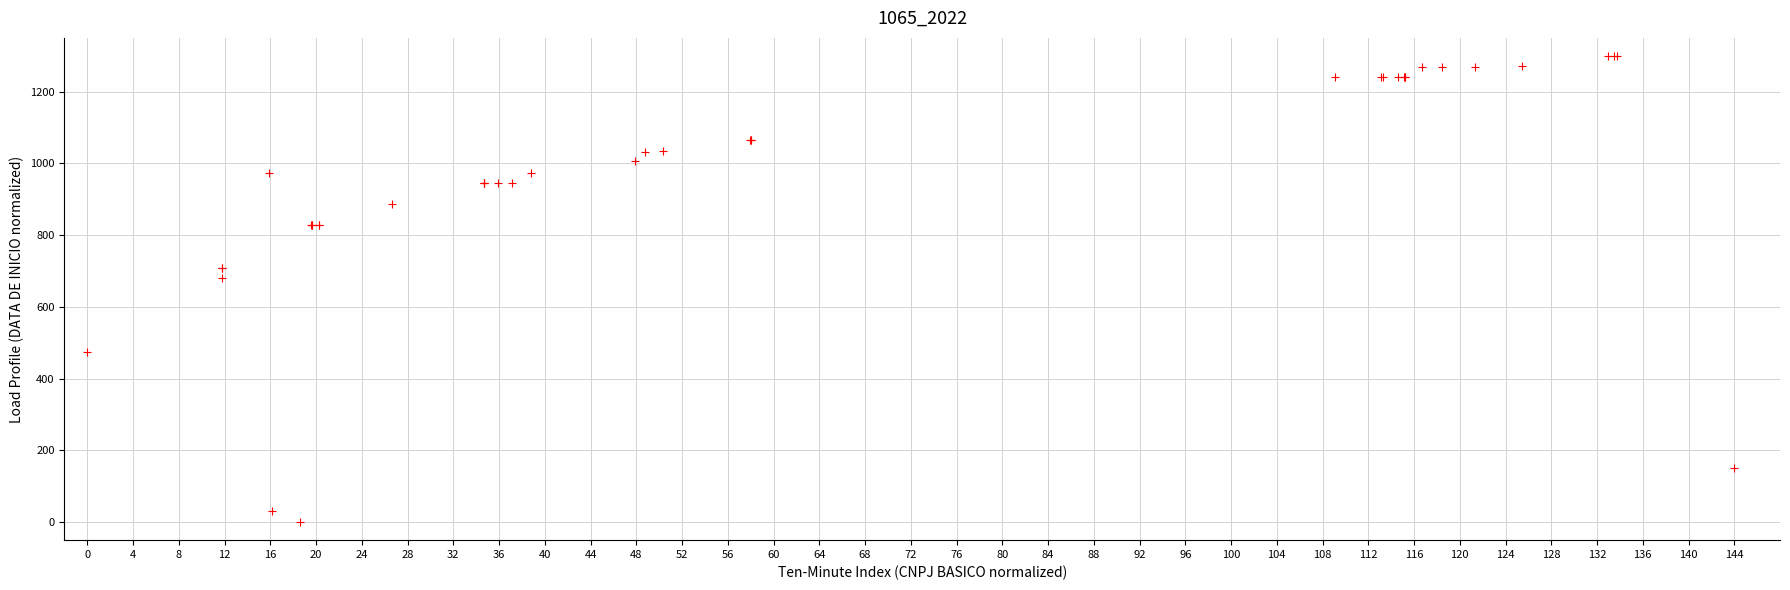

What Y value in the scatter plot is closest to 650?

681.1